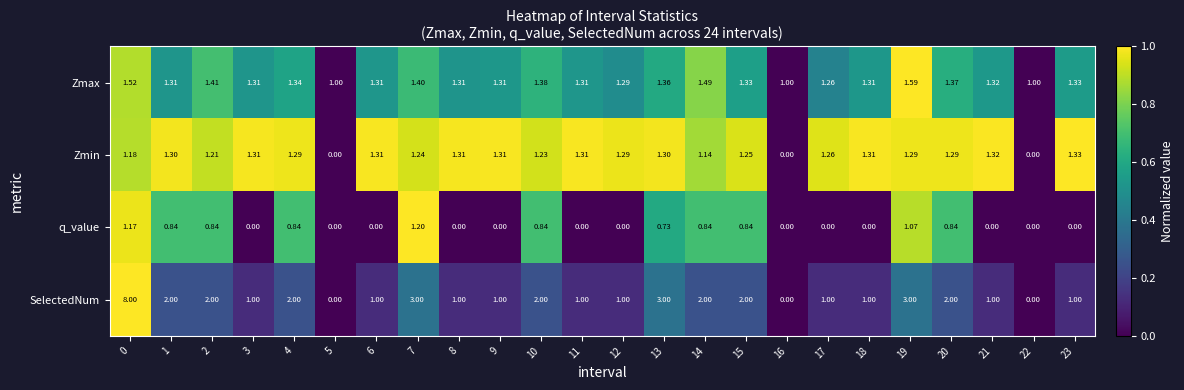

Between 5 and 7, which series saw the biggest shift?

SelectedNum